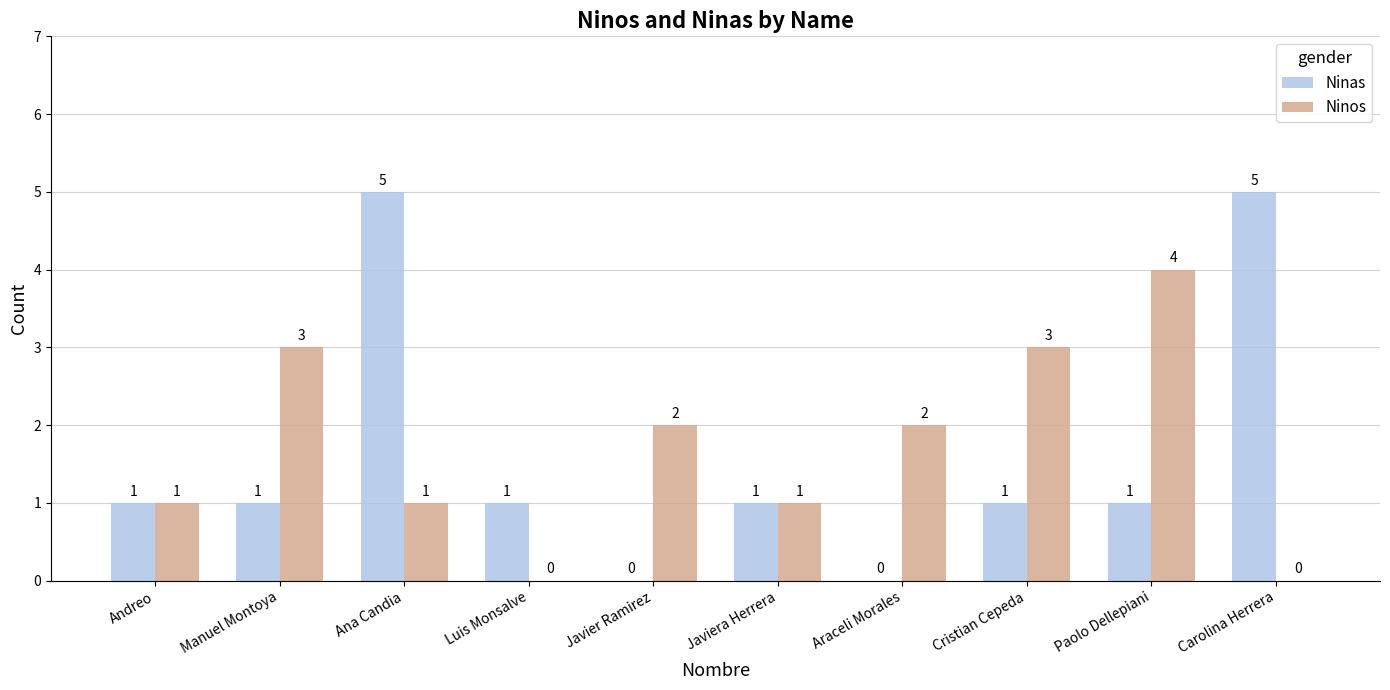

True or false: Ninos has a value of 4 at Paolo Dellepiani.

True